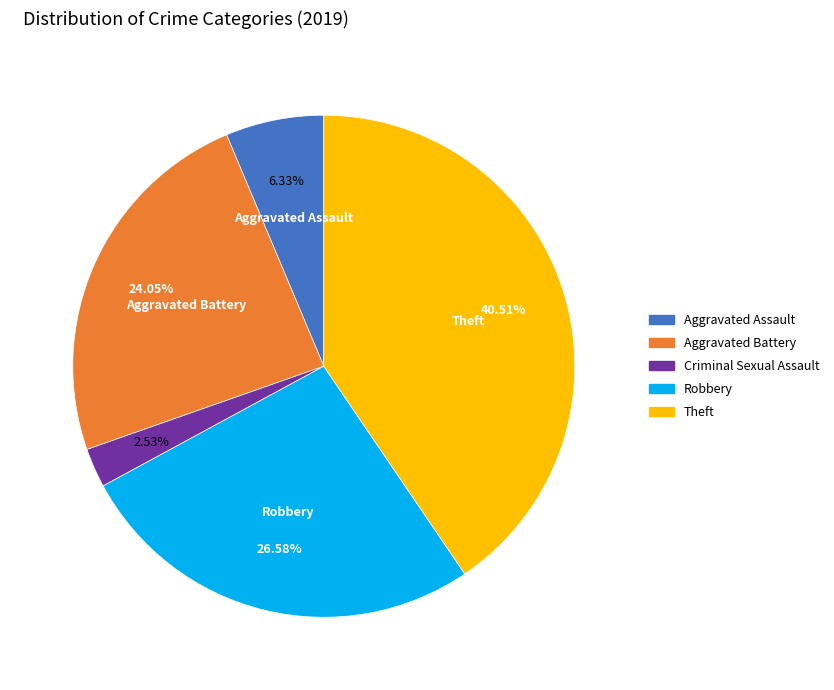

Is there a majority slice in this chart?

No